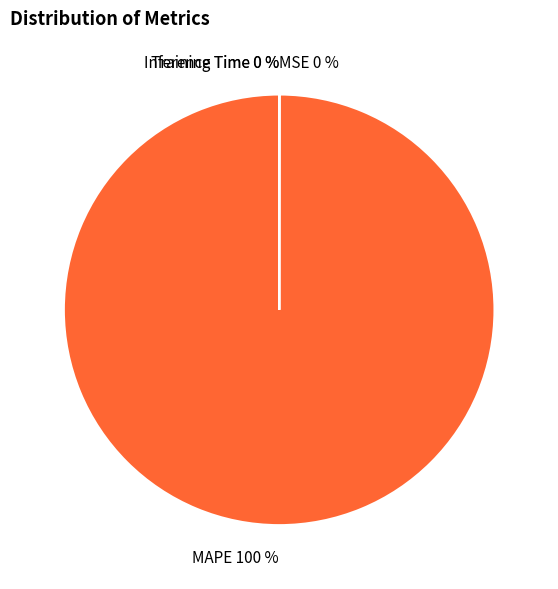

To the nearest percent, what percentage of the pie is MAPE?

100%